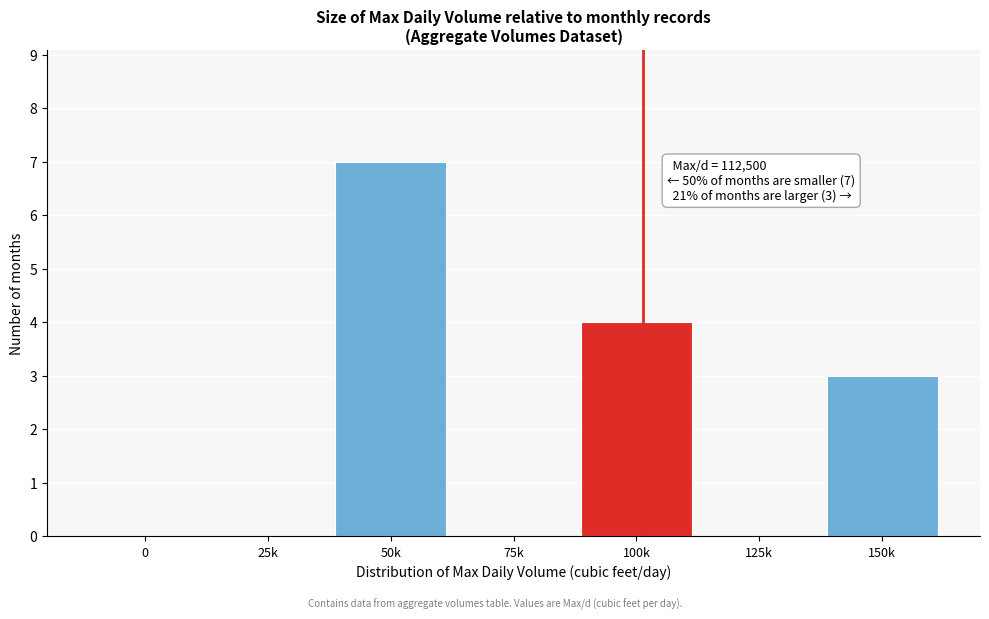

Reading left to right, extract all data points from this chart.

0=0	25k=0	50k=7	75k=0	100k=4	125k=0	150k=3